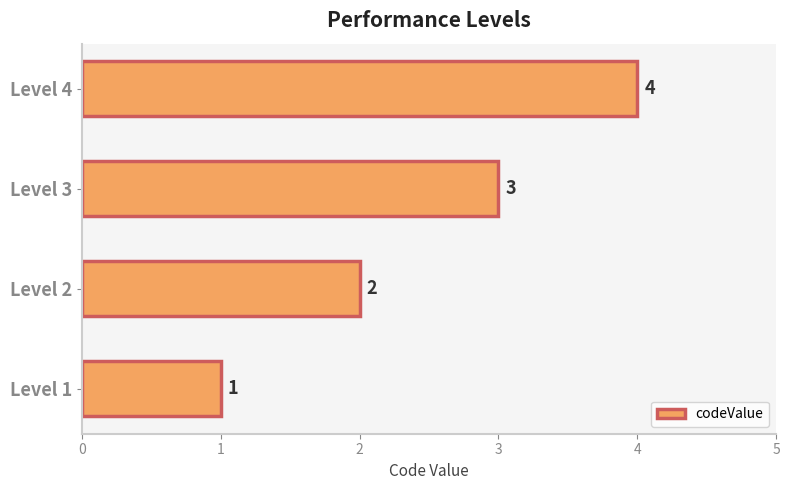

What is the sum of the values at Level 4 and Level 2?

6